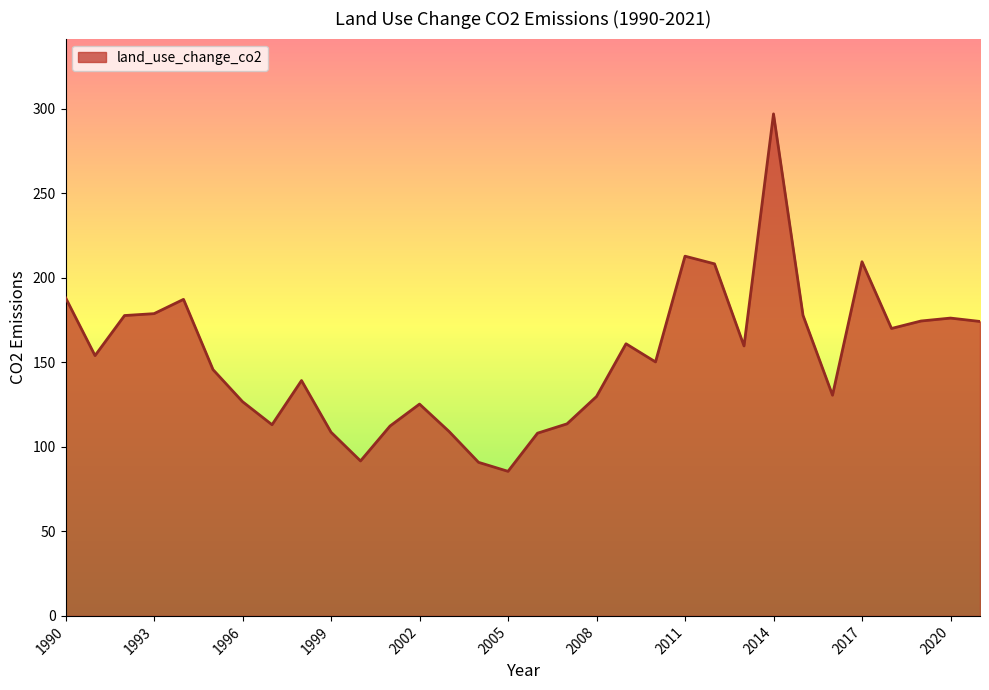

What is the minimum value shown in the chart?

85.5